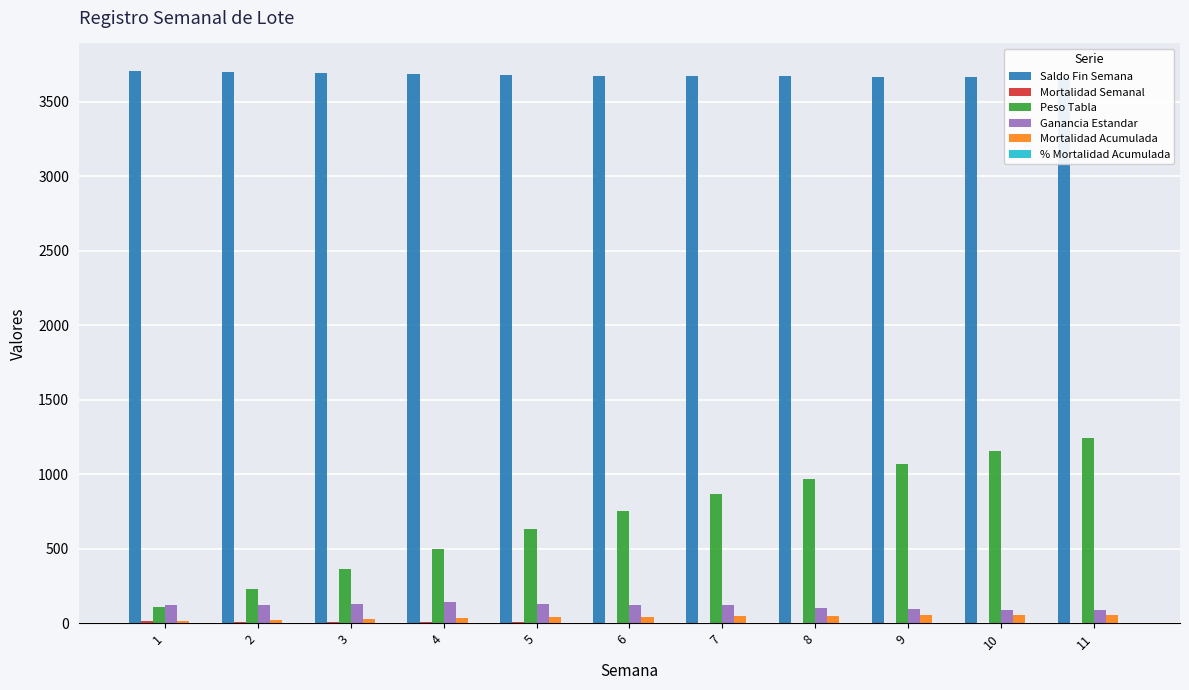

Rank the series by their maximum value, from highest to lowest.

Saldo Fin Semana, Peso Tabla, Ganancia Estandar, Mortalidad Acumulada, Mortalidad Semanal, % Mortalidad Acumulada